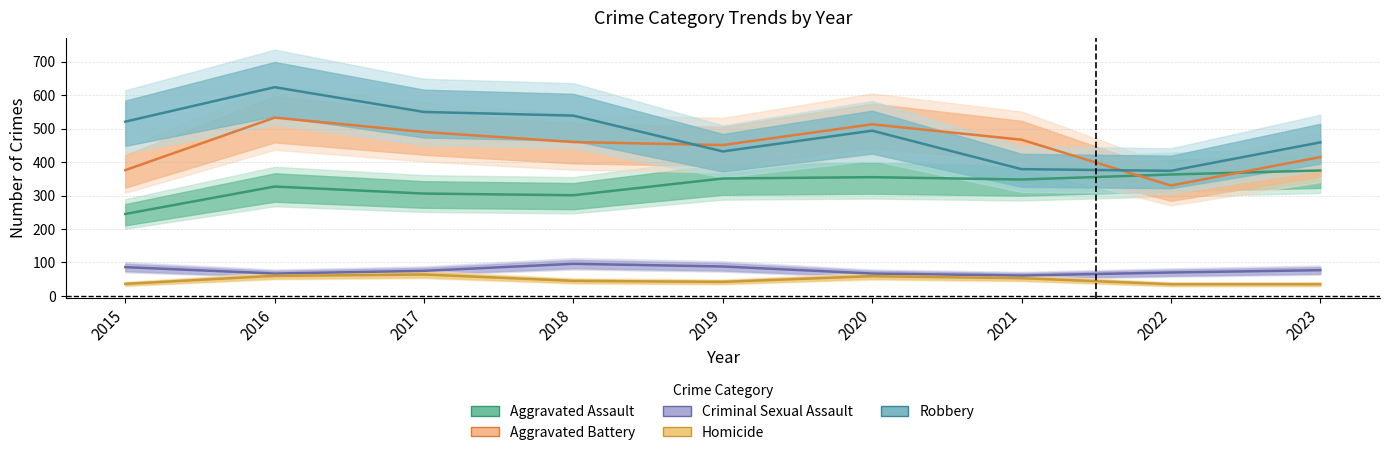

True or false: Robbery has a value of 304 at 2016.

False